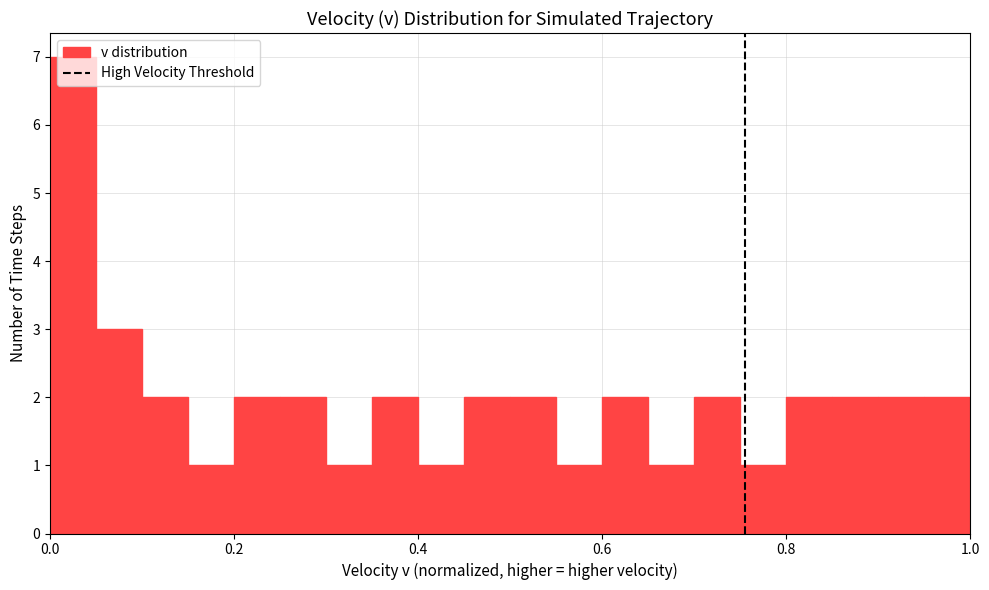

Around what value on the x-axis is the tallest bar? Give the approximate position of its centre, as read against the axis.

0.02